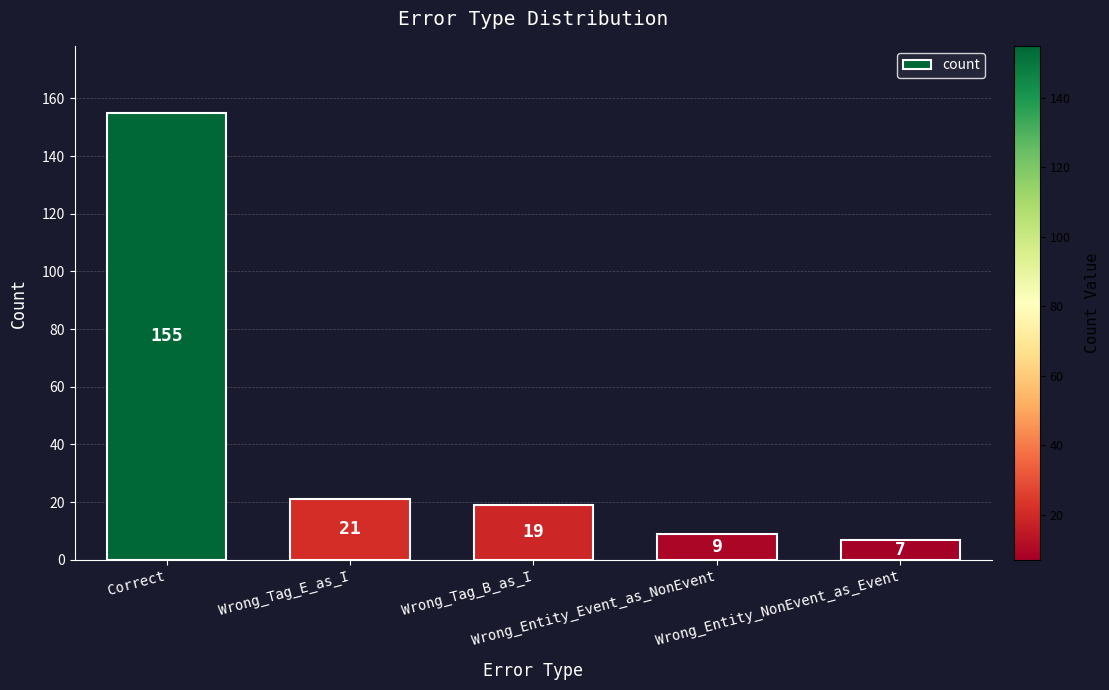

How many distinct data groups are displayed?

1